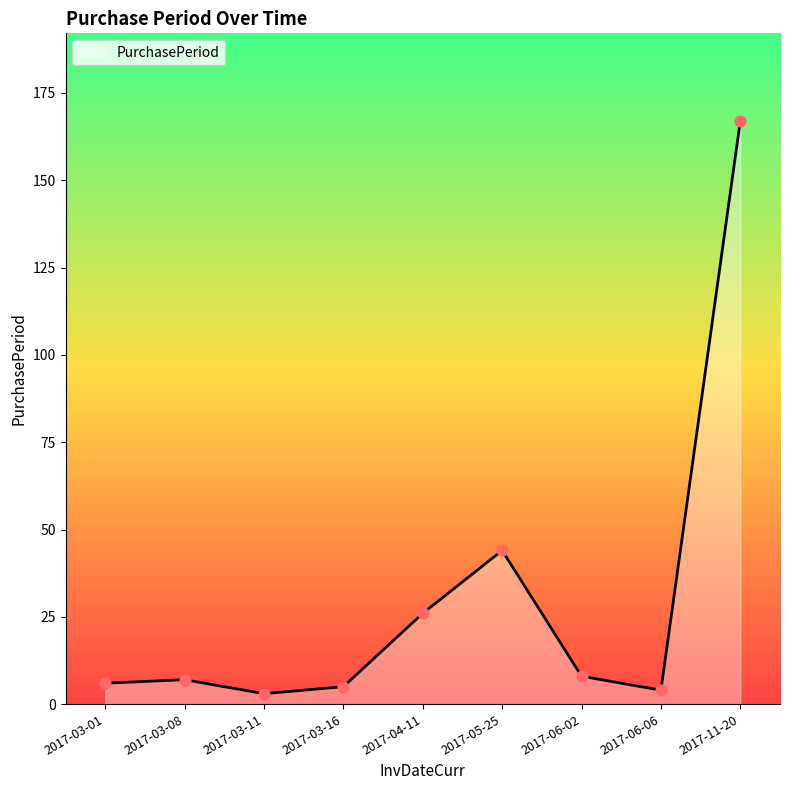

Which has a higher value, 2017-04-11 or 2017-03-08?

2017-04-11